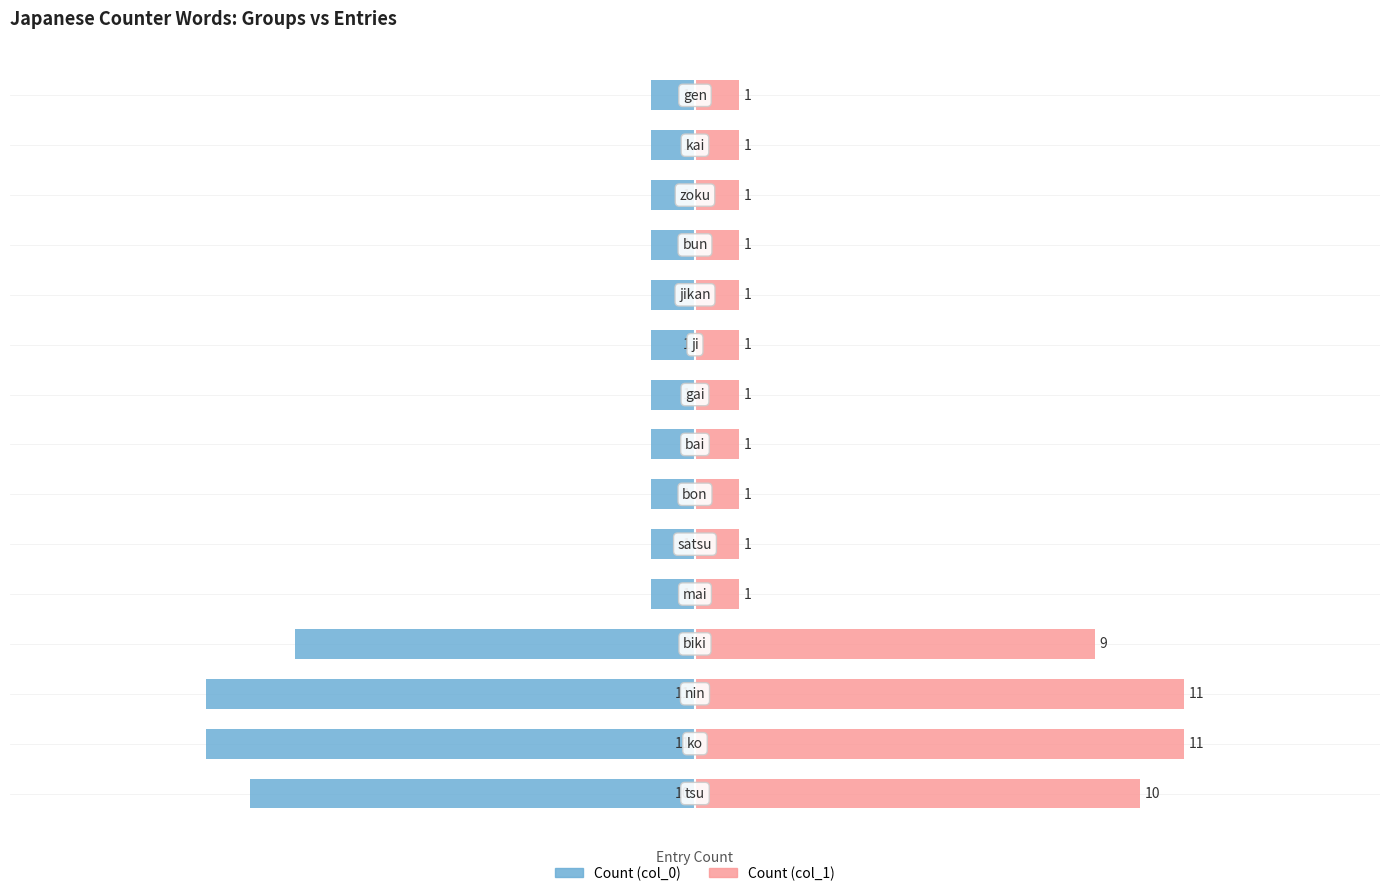

Rank the series by their maximum value, from highest to lowest.

Count (col_1), Count (col_0)